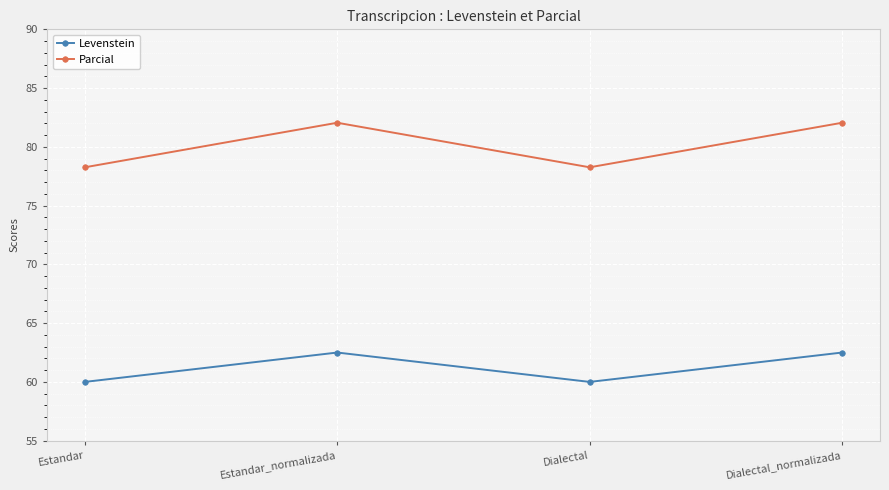

In Parcial, how many points are lower than both neighbors (excluding endpoints)?

1